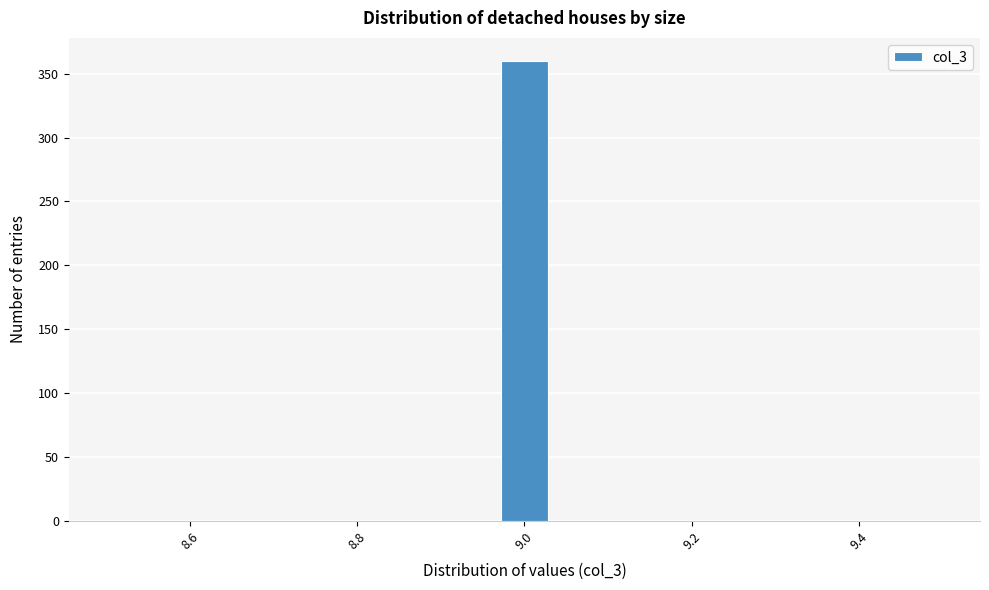

Read against the x-axis, roughly where is the centre of the tallest bar?

9.00